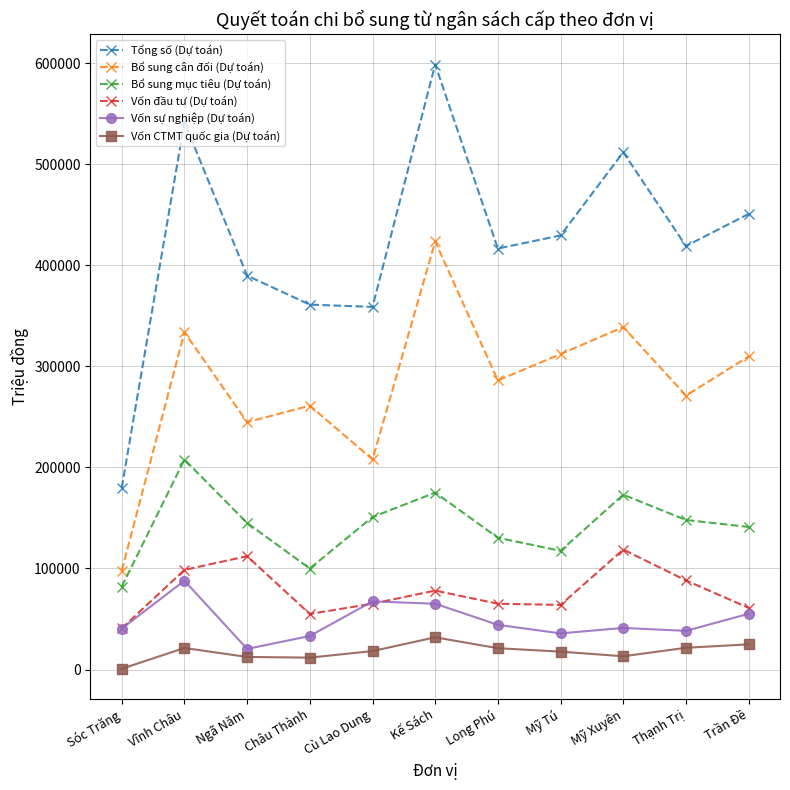

At which category is the sum across all series the highest?

Kế Sách